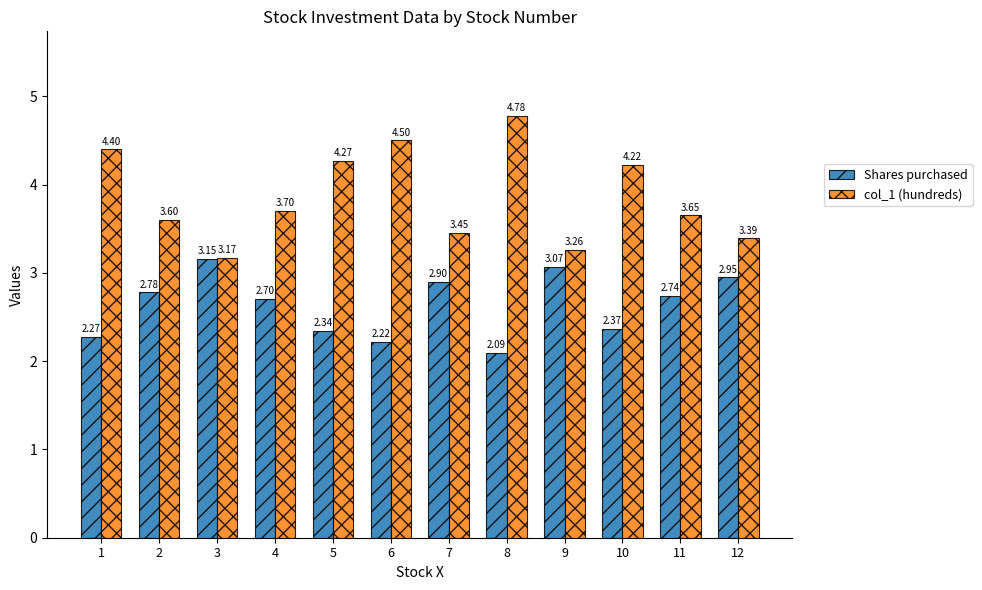

What is the difference between the col_1 (hundreds) values at 1 and 6?

0.1